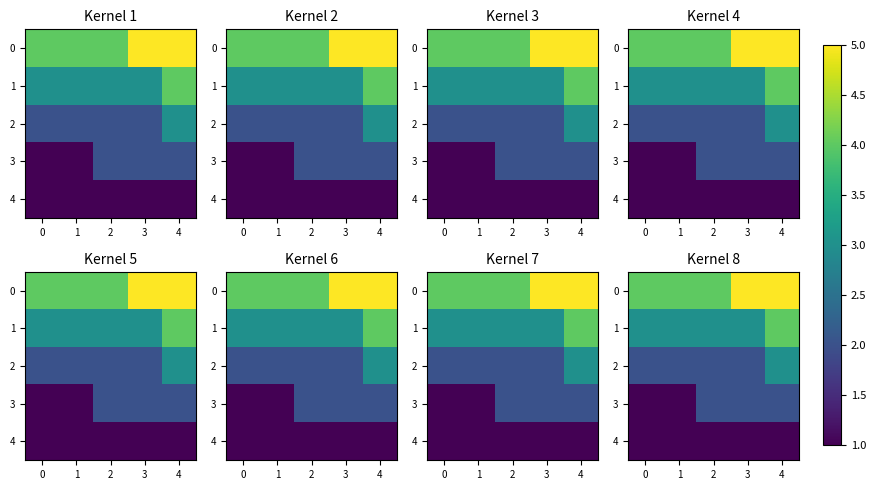

List the series in order of their overall mean, highest first.

0, 1, 2, 3, 4